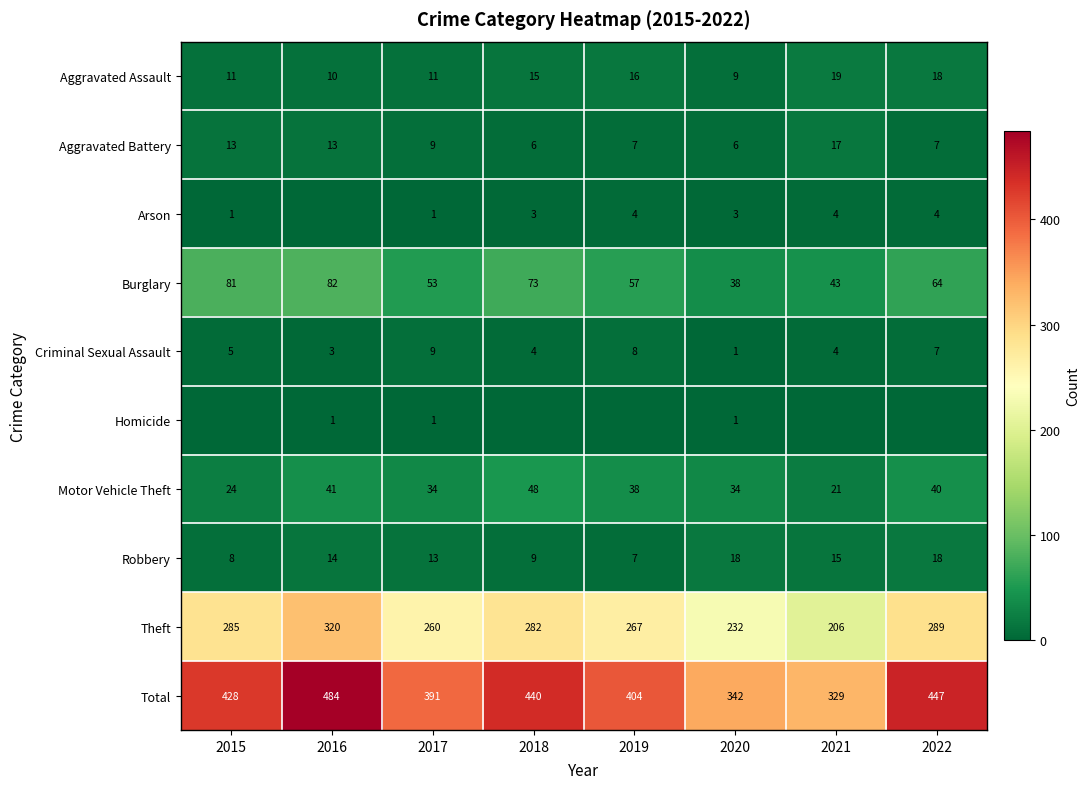

What is the spread (max minus min) of values at 2018?

440